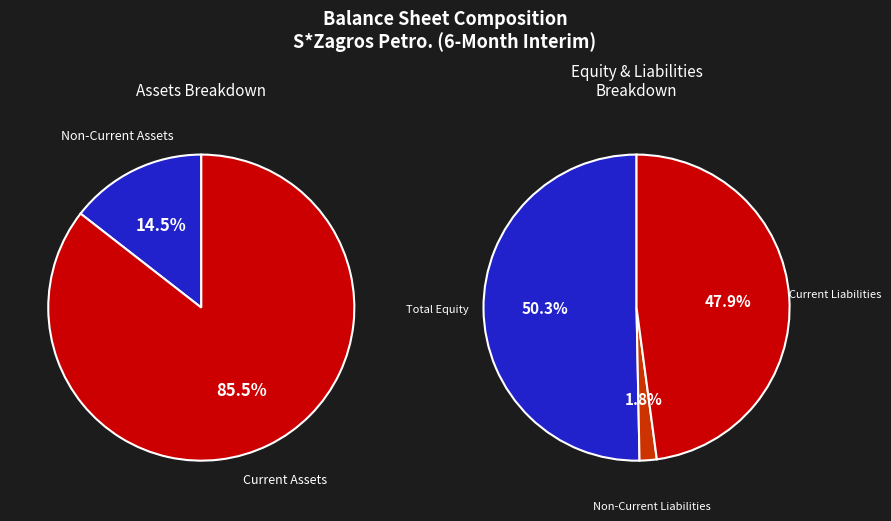

How many slices are in this pie chart?

5